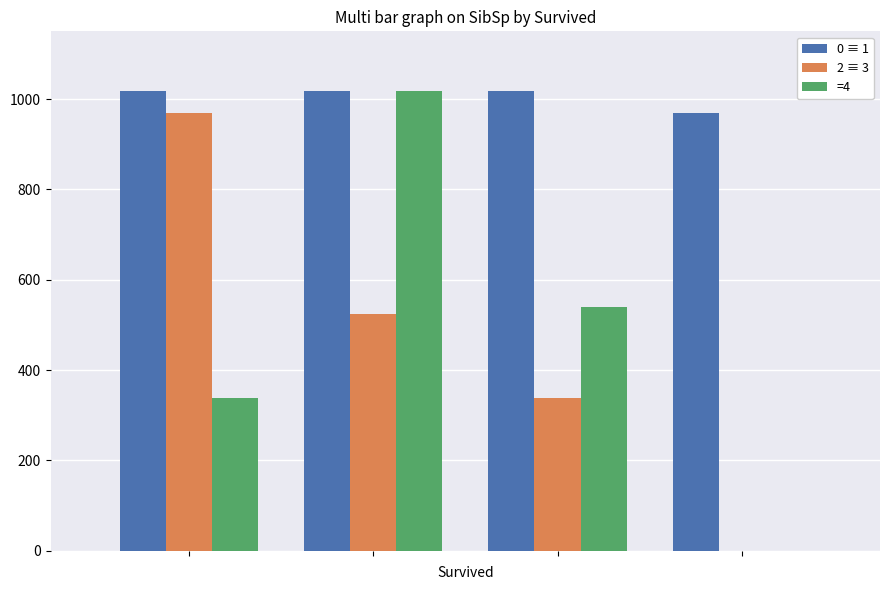

Which series has the largest total across all categories?

0 ≡ 1